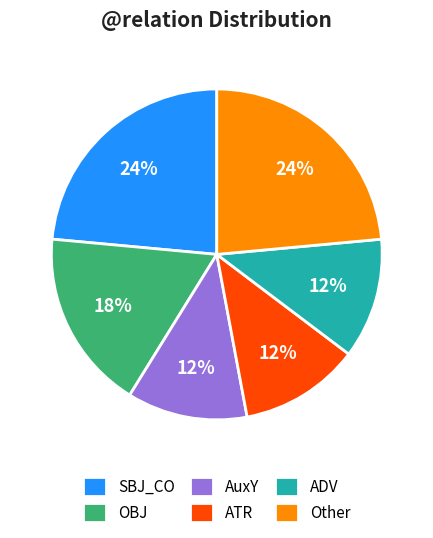

Is there any slice that represents more than half of the pie?

No